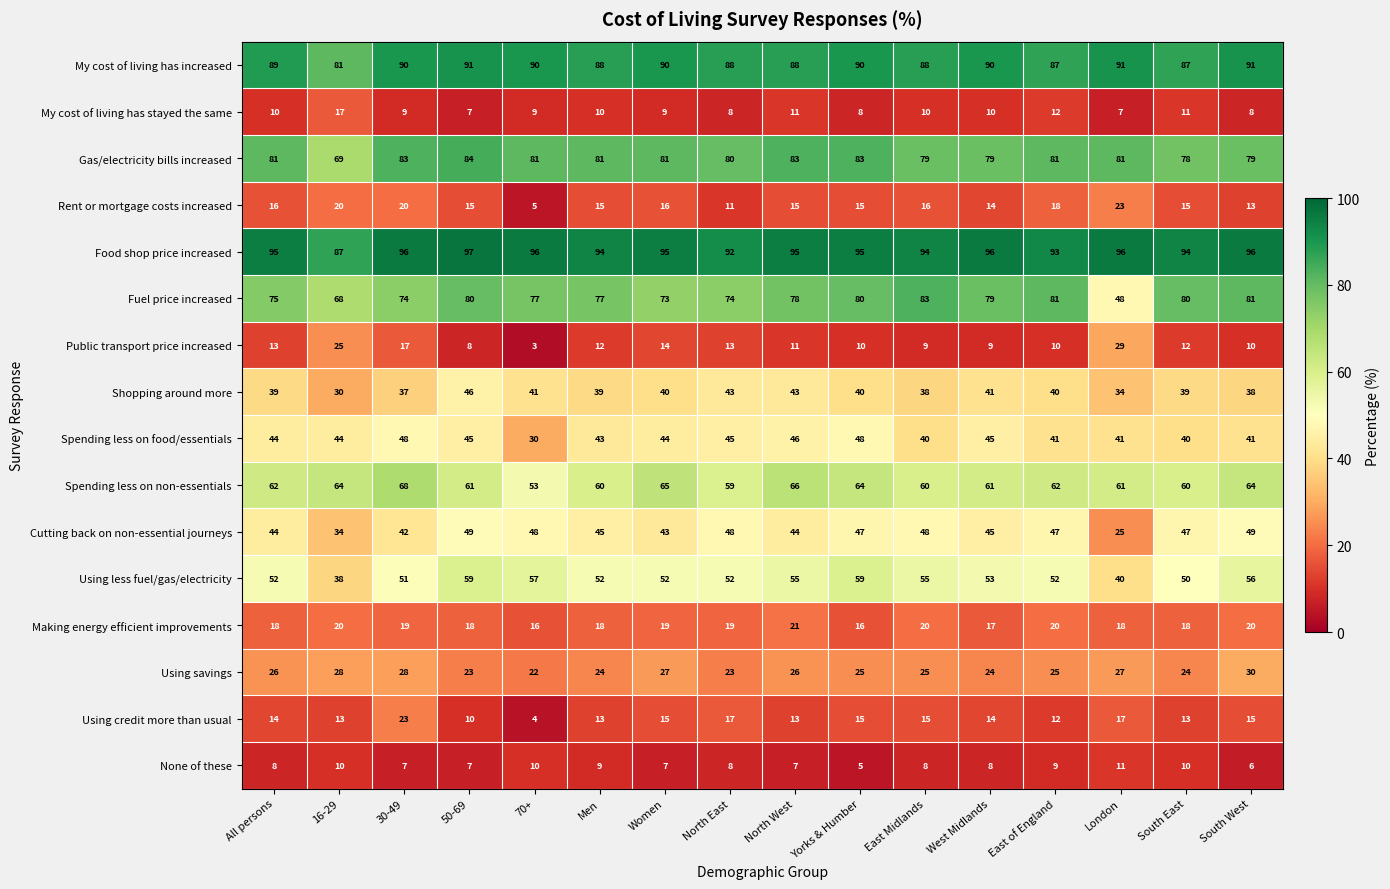

At how many categories does at least one series exceed 10?

16